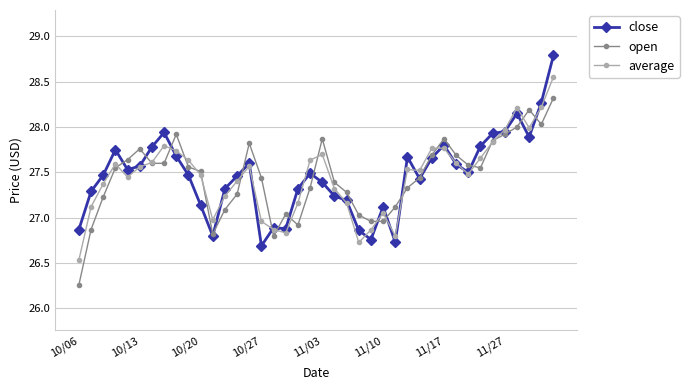

True or false: average has more than 2 interior local peaks.

True